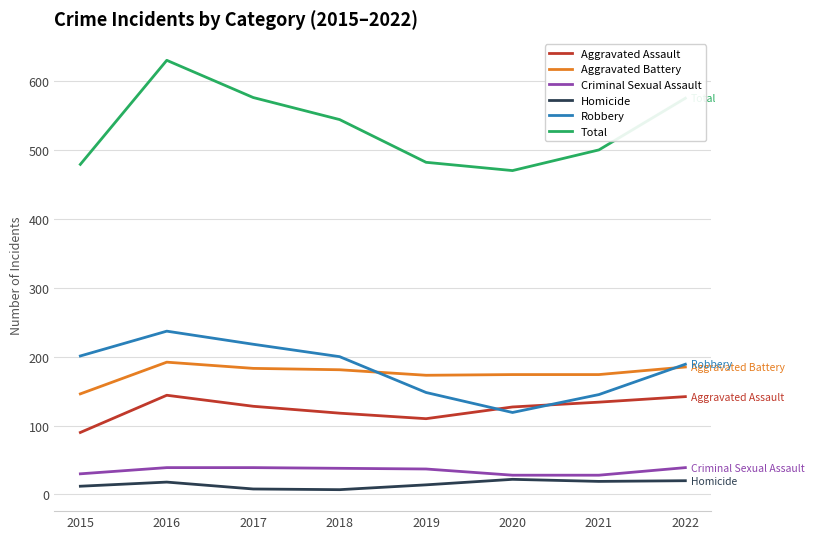

What are all the series names shown in the legend?

Aggravated Assault, Aggravated Battery, Criminal Sexual Assault, Homicide, Robbery, Total